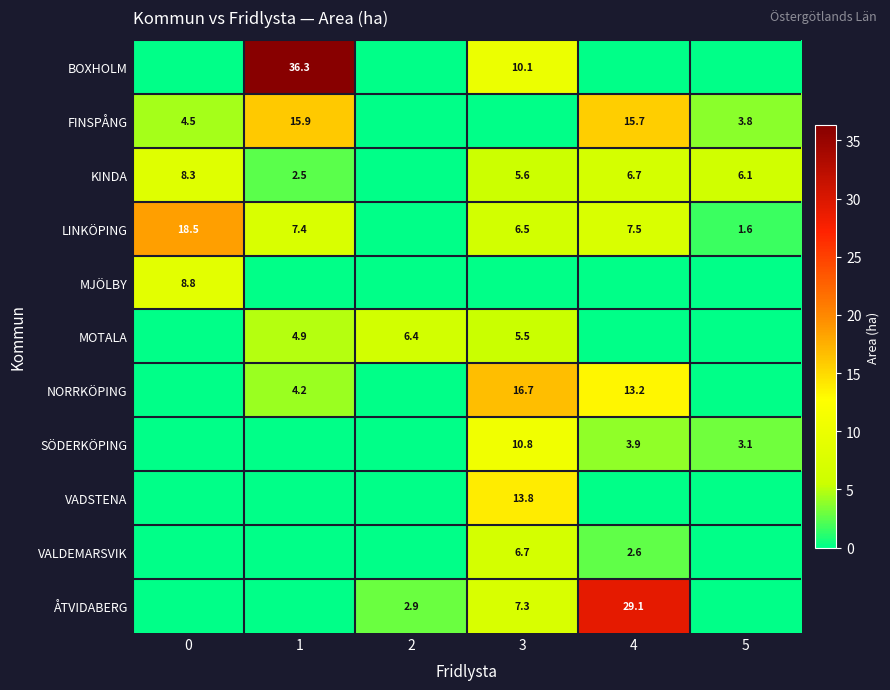

Count the number of data series in this chart.

11